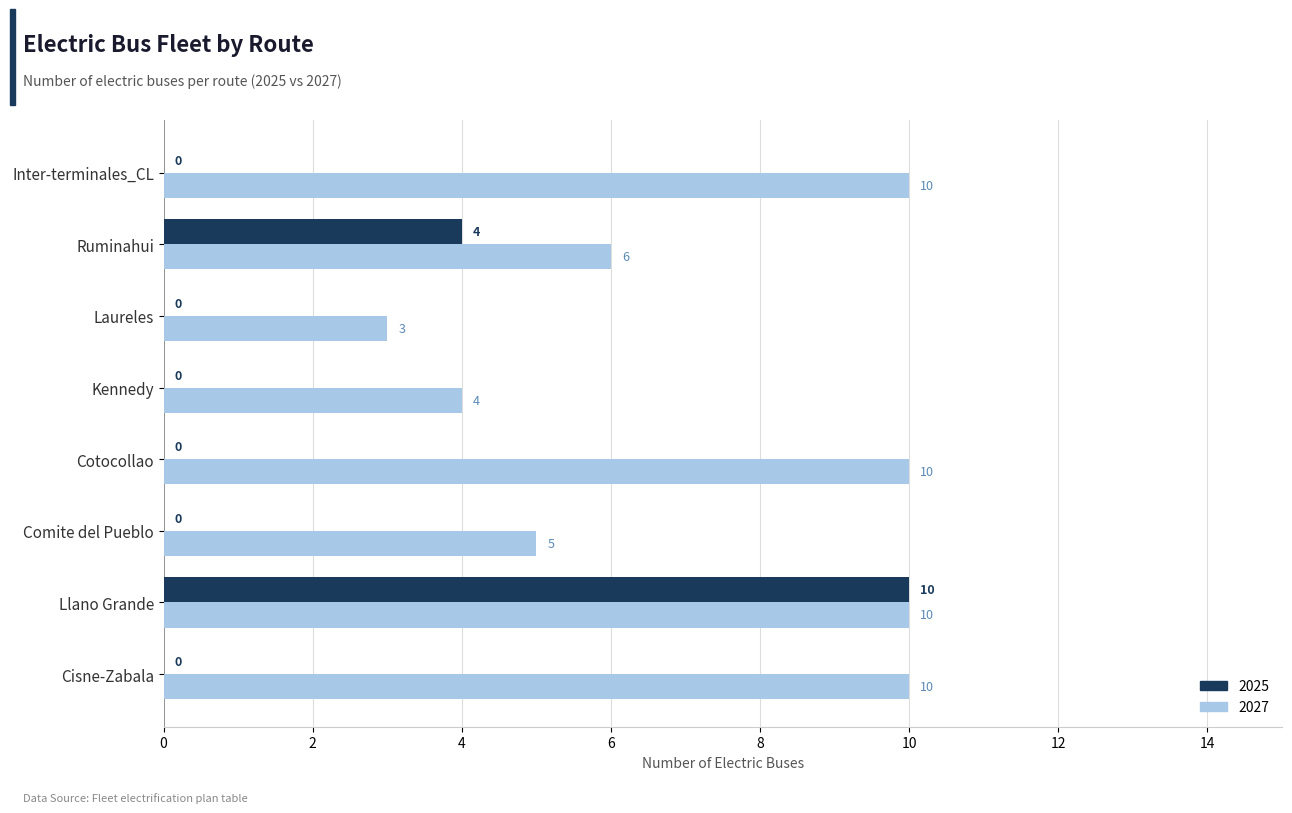

What is the total value across all series at Llano Grande?

20